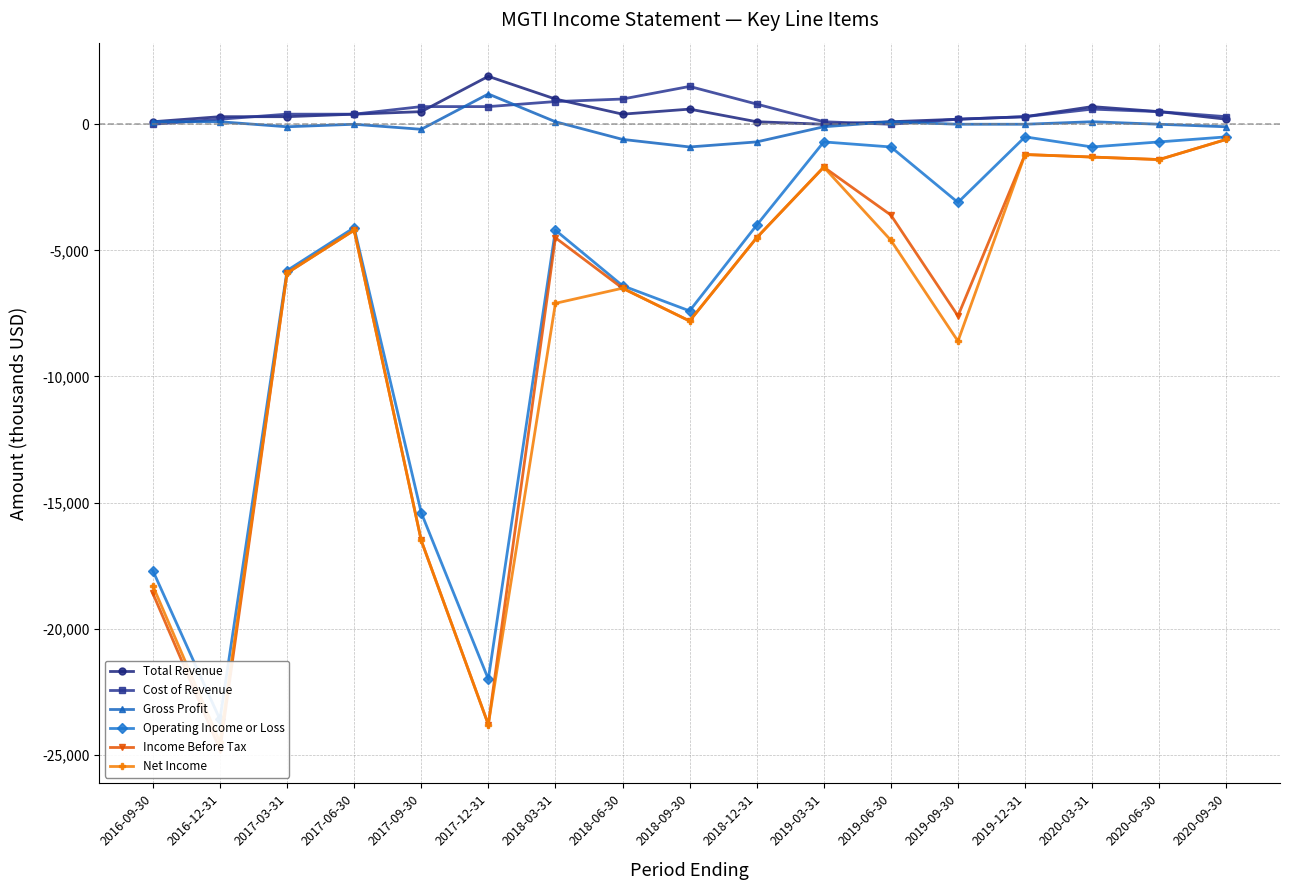

Which category has the highest value in the Net Income series?

2020-09-30